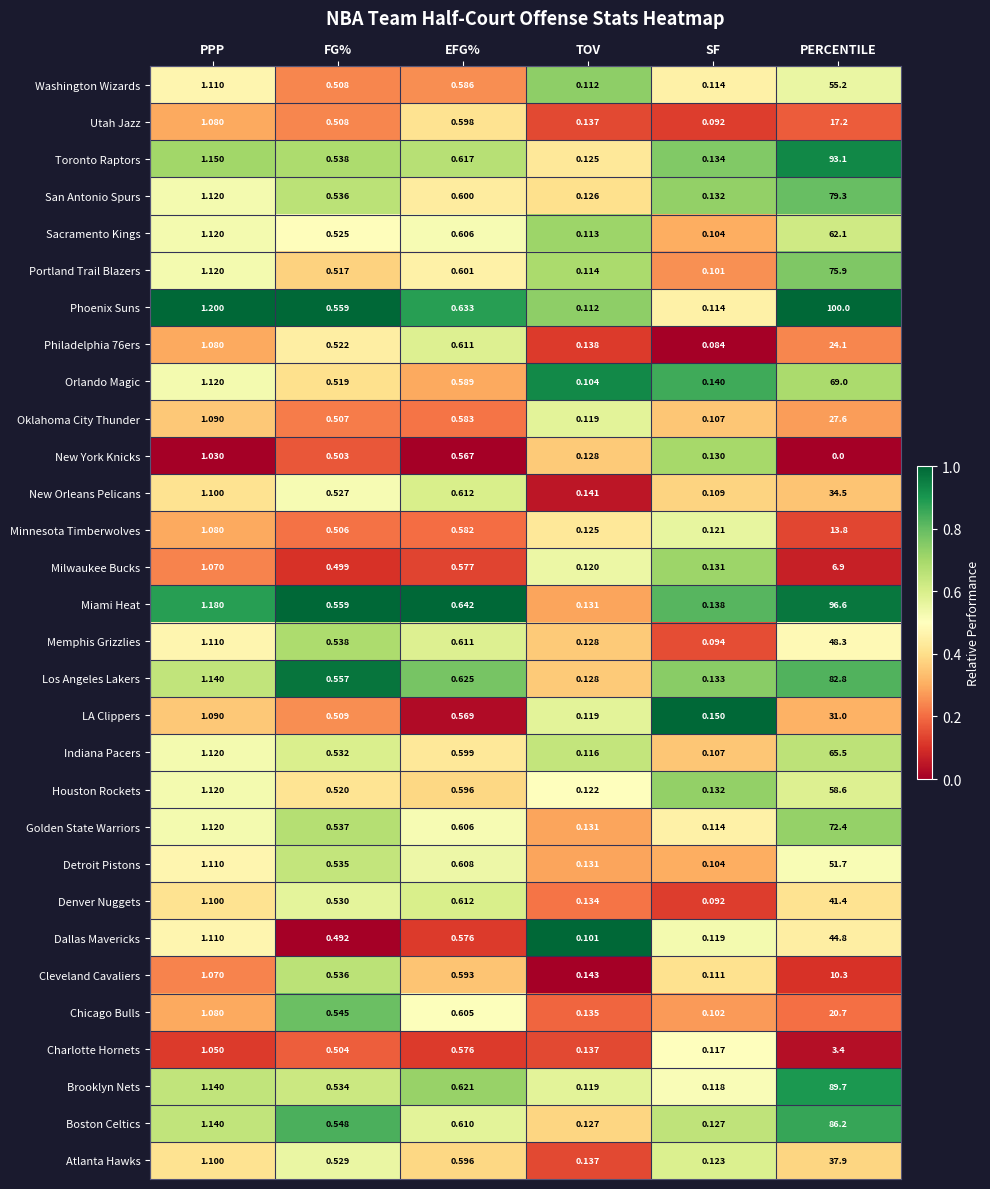

At which category does the chart reach its peak across all series?

PERCENTILE